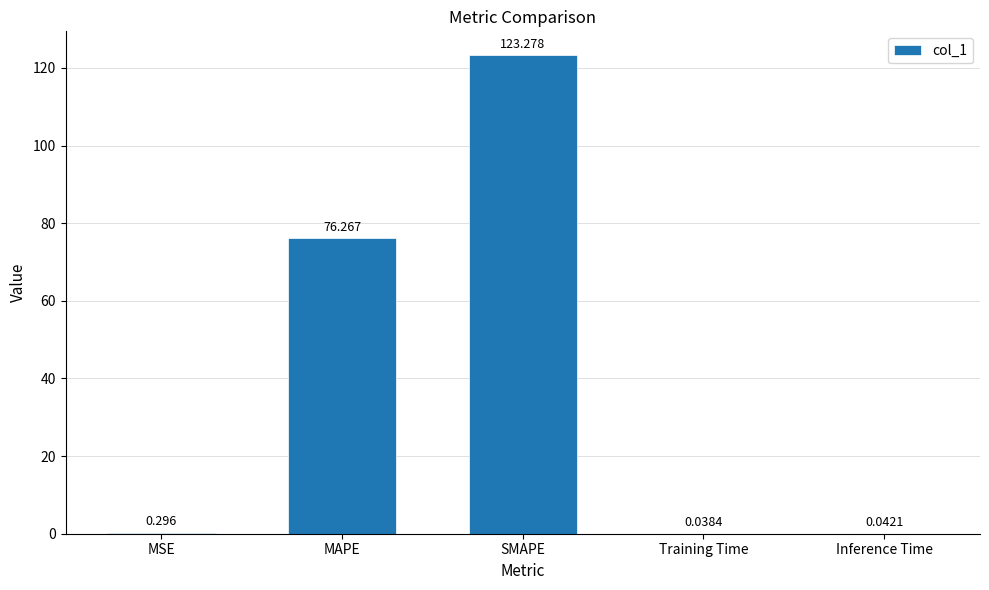

What is the approximate value at SMAPE?

123.3